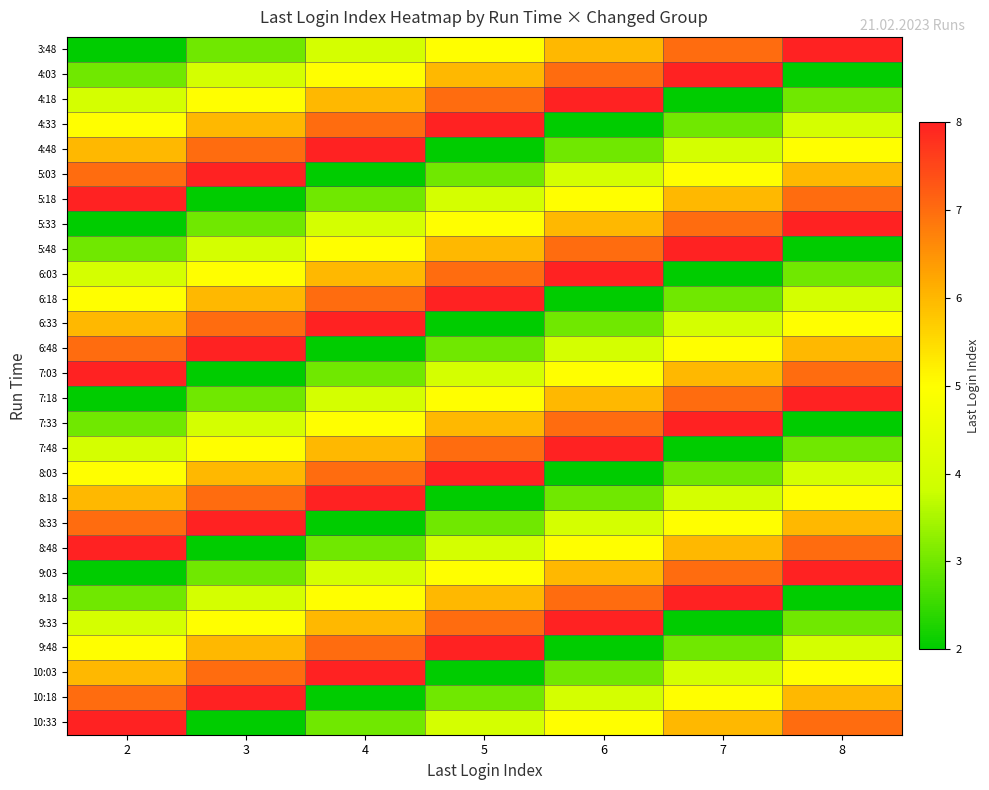

Reading left to right, transcribe all the data shown in this chart.

3:48: 2=2	3=3	4=4	5=5	6=6	7=7	8=8
4:03: 2=3	3=4	4=5	5=6	6=7	7=8	8=2
4:18: 2=4	3=5	4=6	5=7	6=8	7=2	8=3
4:33: 2=5	3=6	4=7	5=8	6=2	7=3	8=4
4:48: 2=6	3=7	4=8	5=2	6=3	7=4	8=5
5:03: 2=7	3=8	4=2	5=3	6=4	7=5	8=6
5:18: 2=8	3=2	4=3	5=4	6=5	7=6	8=7
5:33: 2=2	3=3	4=4	5=5	6=6	7=7	8=8
5:48: 2=3	3=4	4=5	5=6	6=7	7=8	8=2
6:03: 2=4	3=5	4=6	5=7	6=8	7=2	8=3
6:18: 2=5	3=6	4=7	5=8	6=2	7=3	8=4
6:33: 2=6	3=7	4=8	5=2	6=3	7=4	8=5
6:48: 2=7	3=8	4=2	5=3	6=4	7=5	8=6
7:03: 2=8	3=2	4=3	5=4	6=5	7=6	8=7
7:18: 2=2	3=3	4=4	5=5	6=6	7=7	8=8
7:33: 2=3	3=4	4=5	5=6	6=7	7=8	8=2
7:48: 2=4	3=5	4=6	5=7	6=8	7=2	8=3
8:03: 2=5	3=6	4=7	5=8	6=2	7=3	8=4
8:18: 2=6	3=7	4=8	5=2	6=3	7=4	8=5
8:33: 2=7	3=8	4=2	5=3	6=4	7=5	8=6
8:48: 2=8	3=2	4=3	5=4	6=5	7=6	8=7
9:03: 2=2	3=3	4=4	5=5	6=6	7=7	8=8
9:18: 2=3	3=4	4=5	5=6	6=7	7=8	8=2
9:33: 2=4	3=5	4=6	5=7	6=8	7=2	8=3
9:48: 2=5	3=6	4=7	5=8	6=2	7=3	8=4
10:03: 2=6	3=7	4=8	5=2	6=3	7=4	8=5
10:18: 2=7	3=8	4=2	5=3	6=4	7=5	8=6
10:33: 2=8	3=2	4=3	5=4	6=5	7=6	8=7